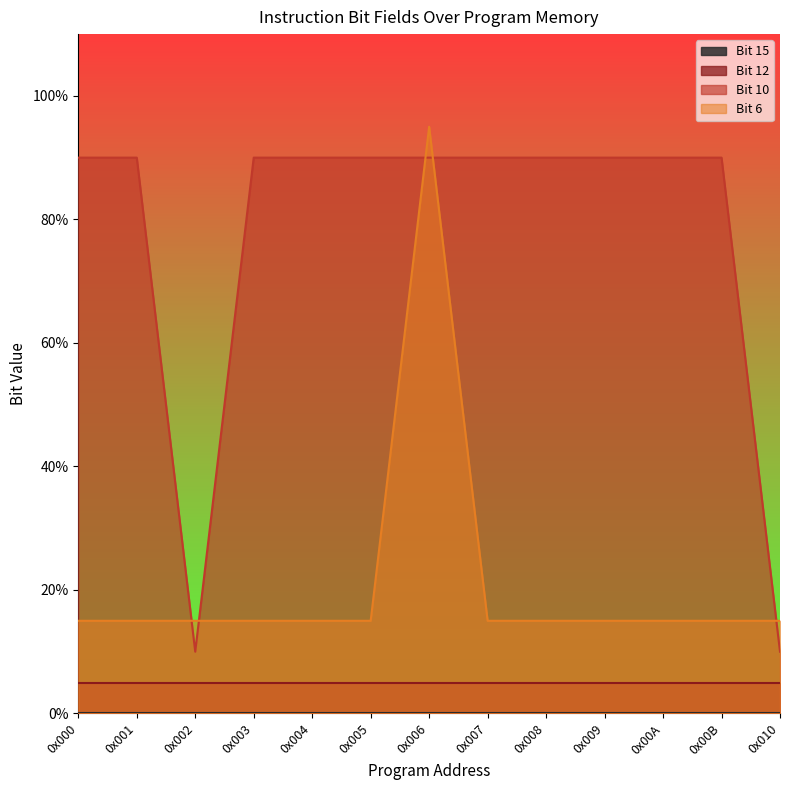

What is the difference between the highest and lowest values at 0x005?

0.8